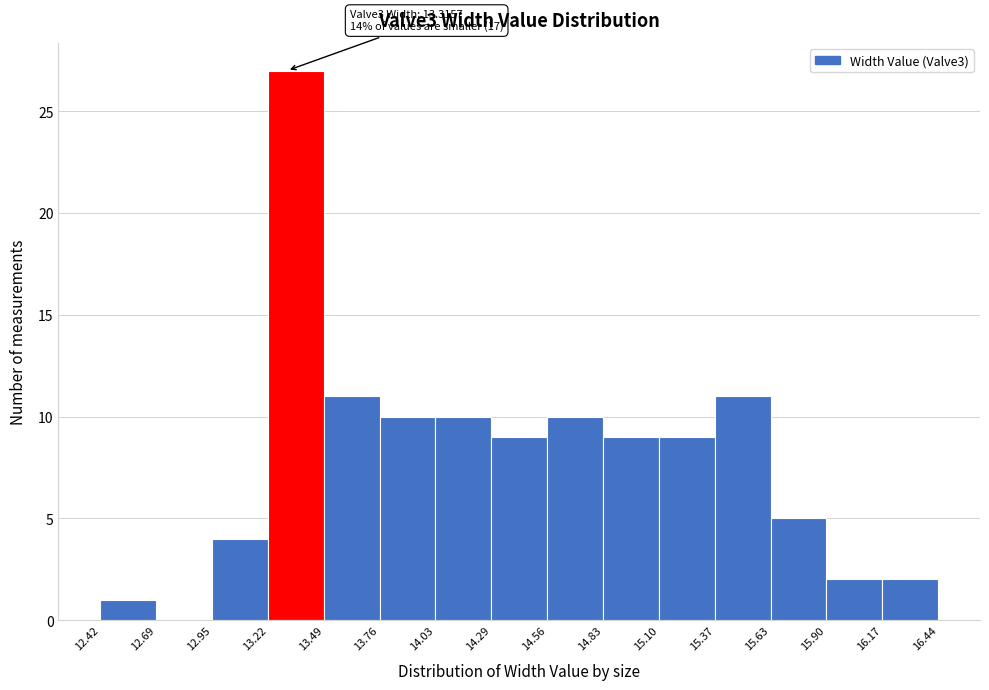

Which range on the x-axis has the tallest bar?

13.22 to 13.49